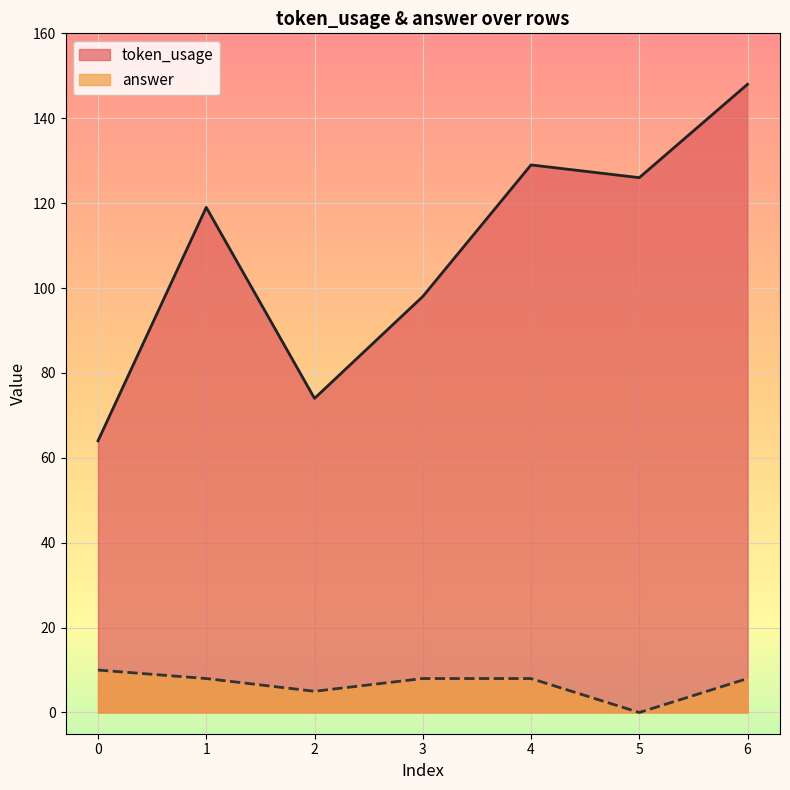

What is the value of the token_usage point at the 2nd from the left?

119